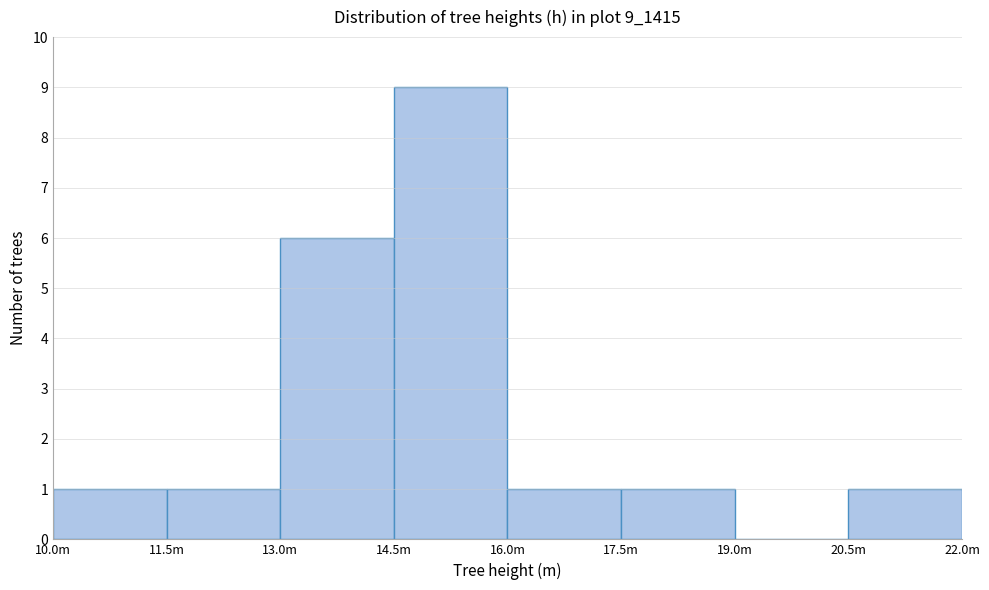

Reading left to right, what are all the values shown in this chart?

10.0m=1	11.5m=1	13.0m=6	14.5m=9	16.0m=1	17.5m=1	19.0m=0	20.5m=1